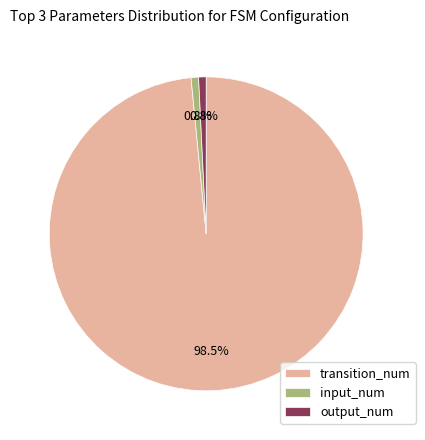

Approximately how many times larger is the value at input_num compared to output_num?

1.0